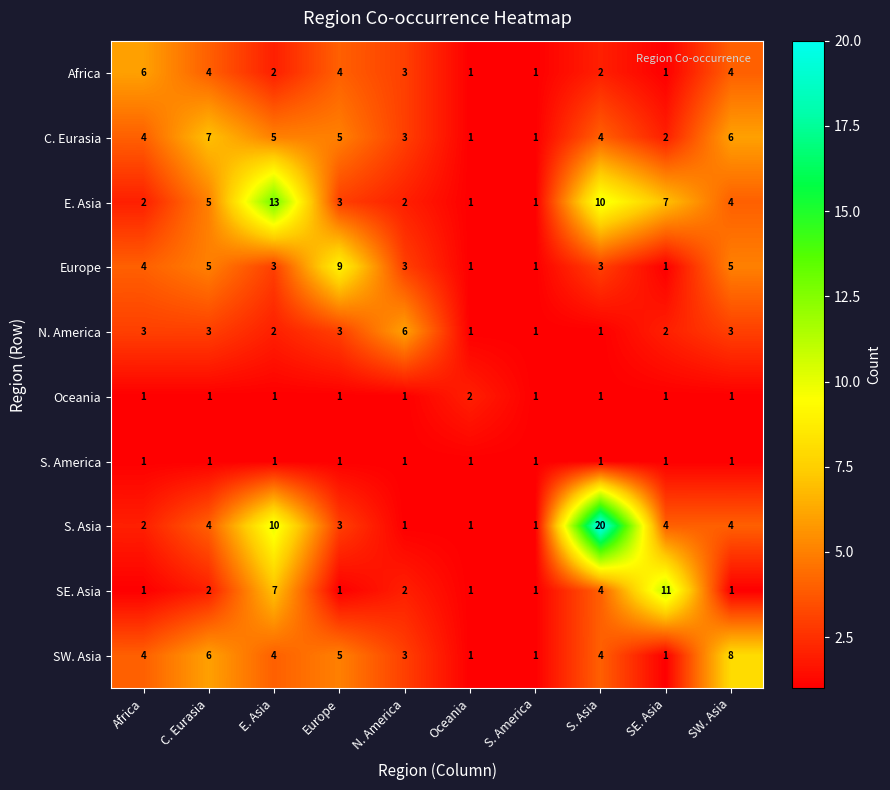

What is the total value across all series at Oceania?

11